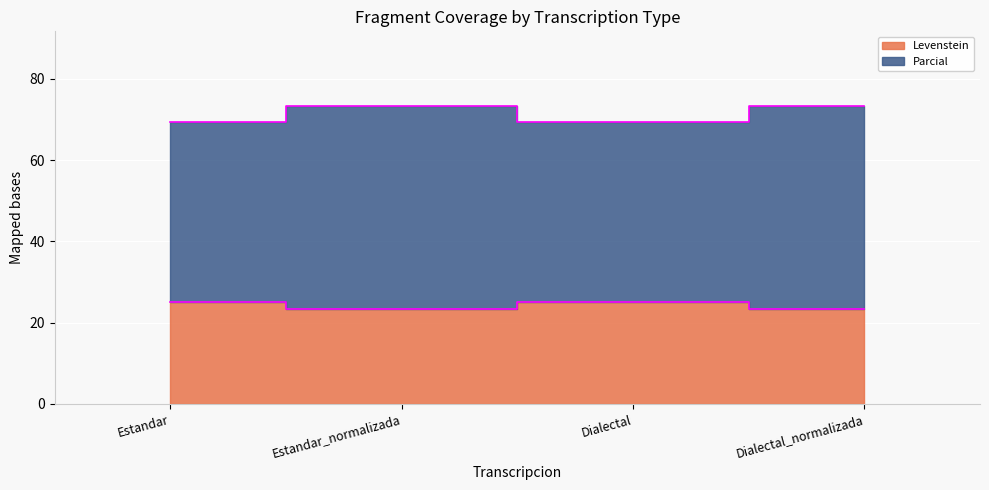

List the series in order of their overall mean, lowest first.

Levenstein, Parcial